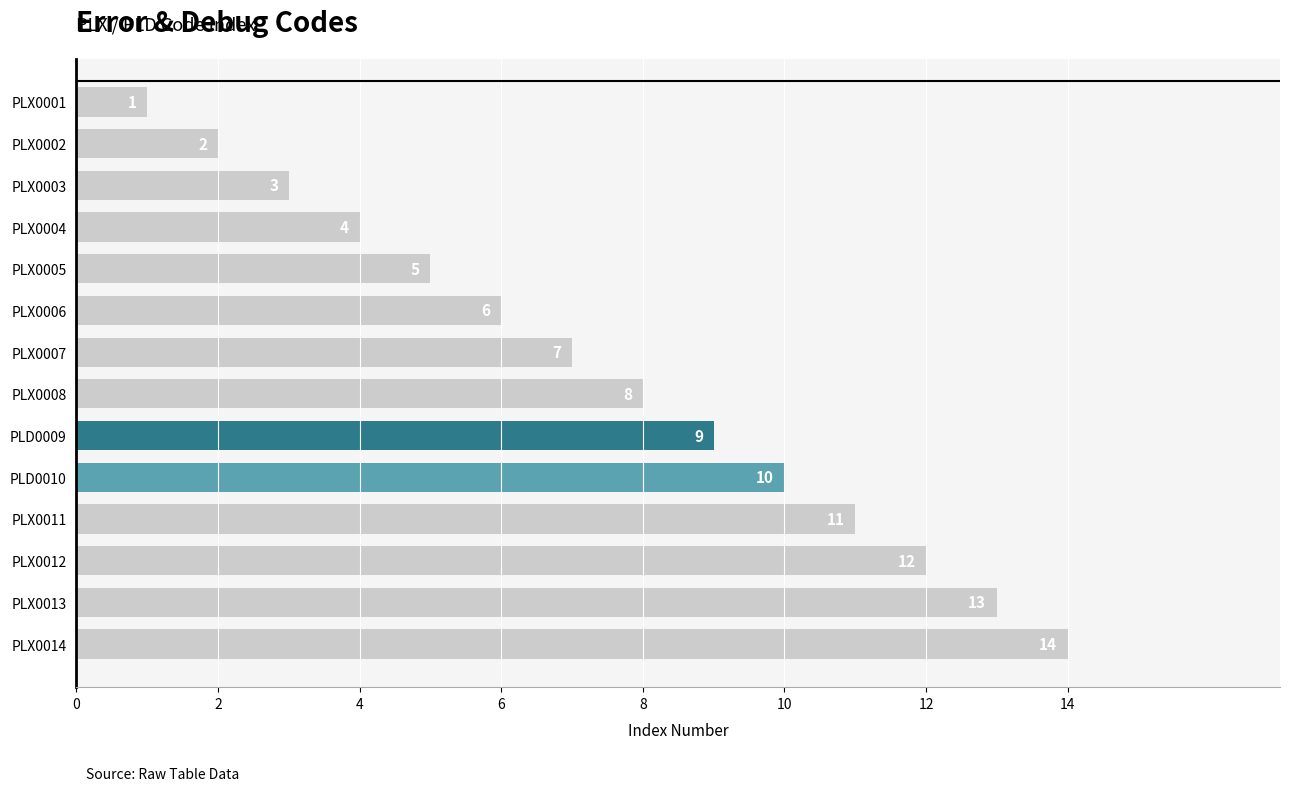

Is it true that the value at PLX0002 is 1?

False